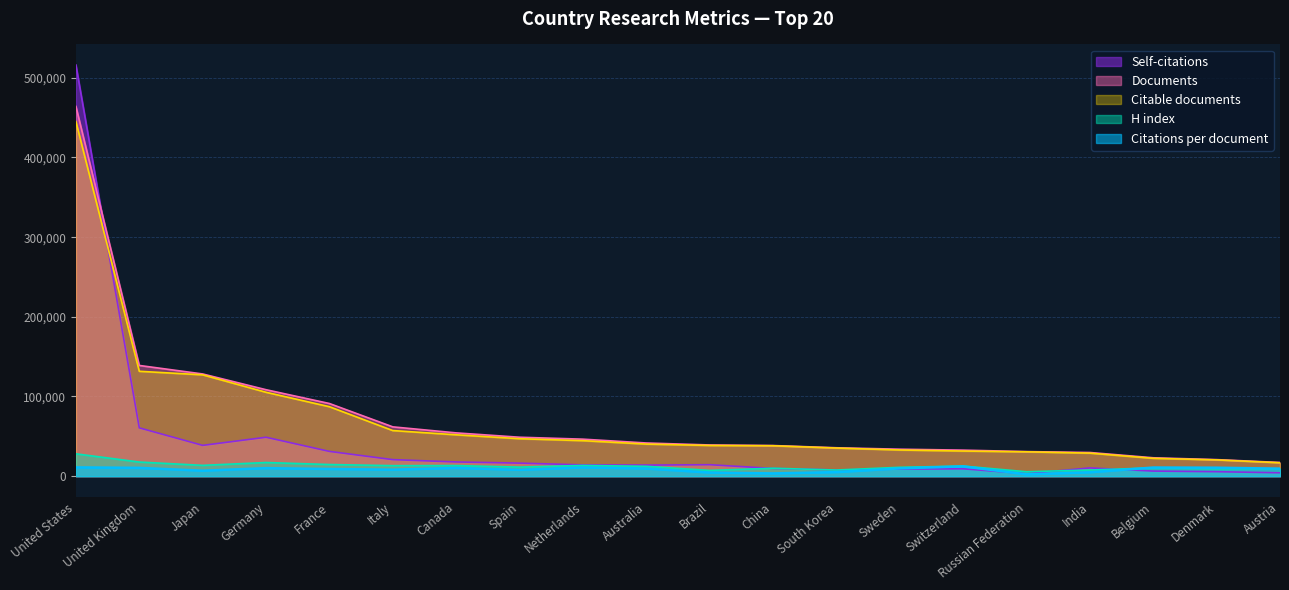

At which category is the sum across all series the highest?

United States